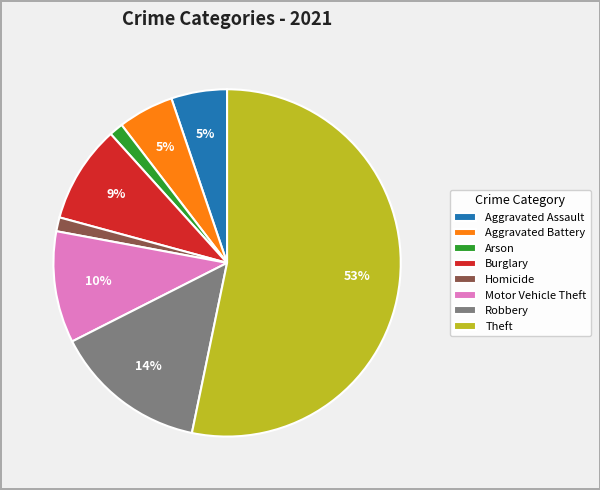

Between Arson and Motor Vehicle Theft, which is larger?

Motor Vehicle Theft